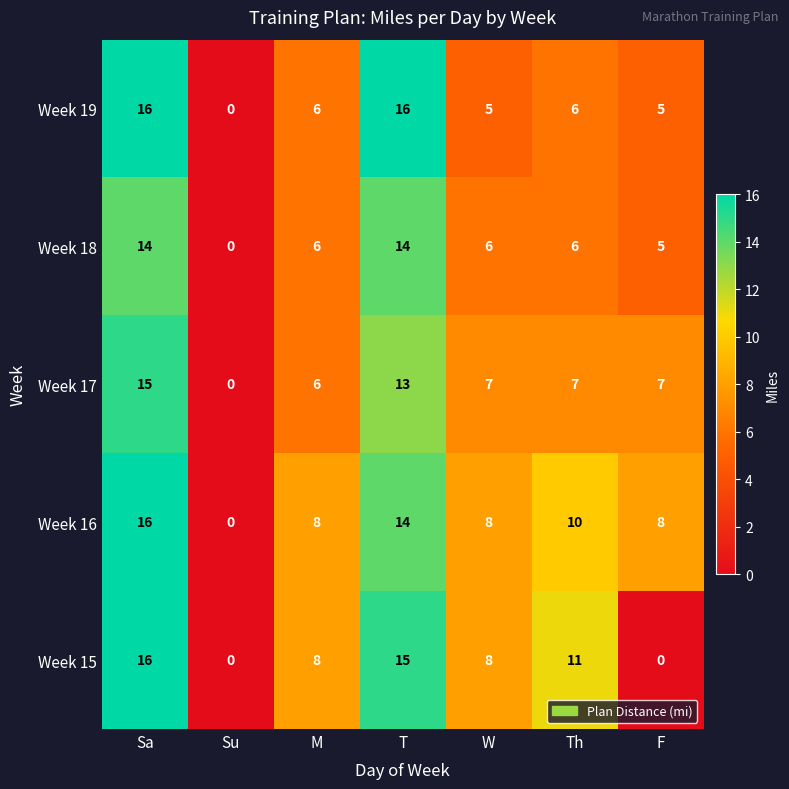

At which label does Week 17 reach its peak?

Sa